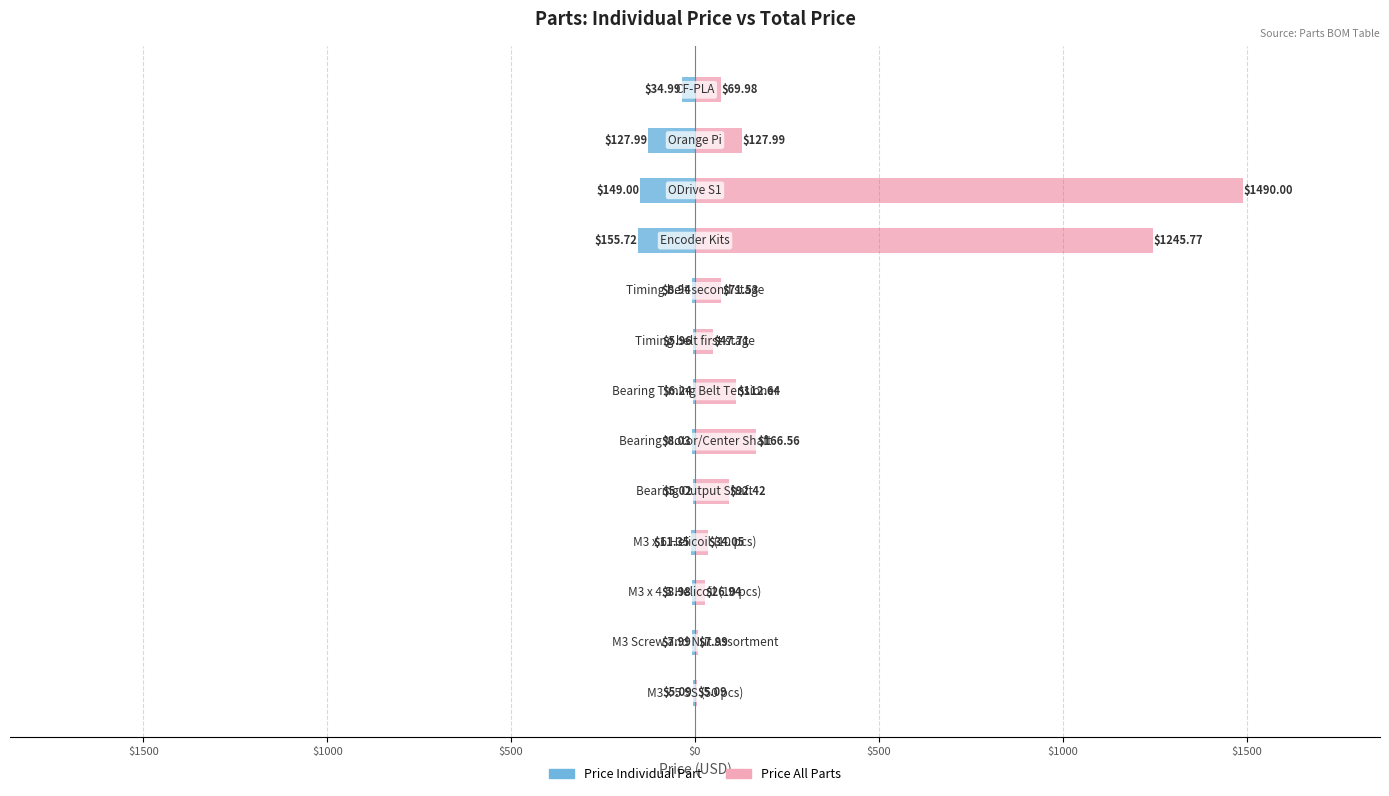

List the series in order of their overall mean, lowest first.

Price Individual Part, Price All Parts